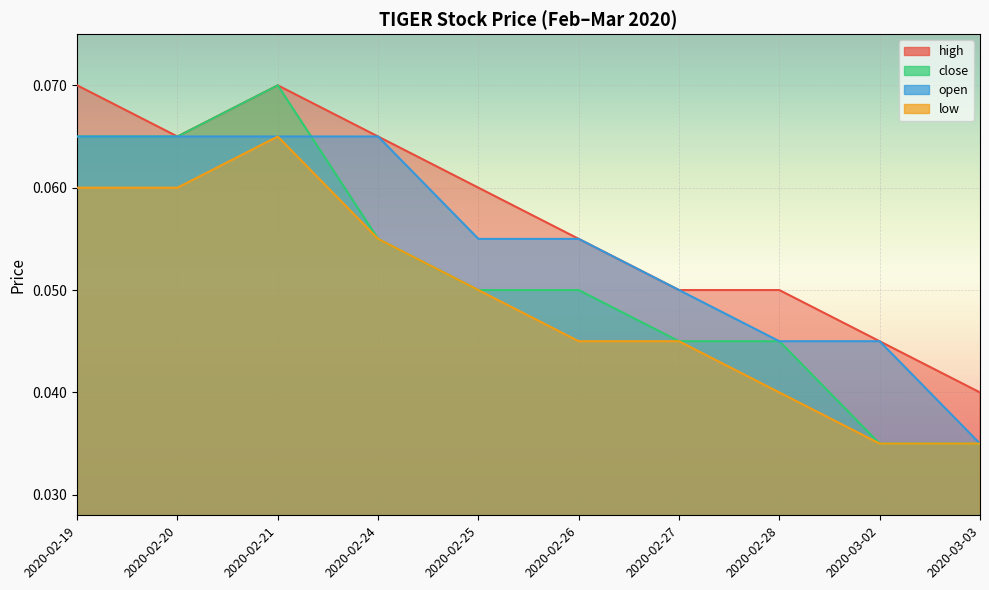

At which category does the chart reach its minimum across all series?

2020-03-02